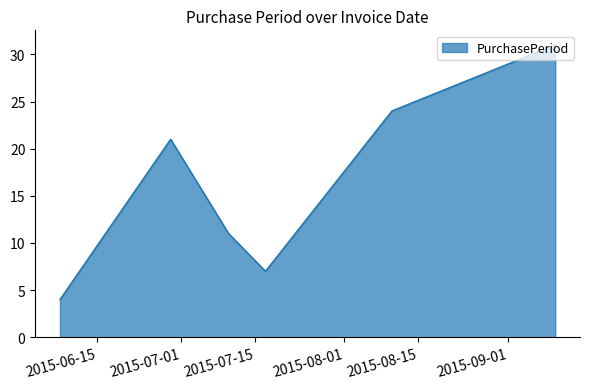

What is the greatest value displayed?

31